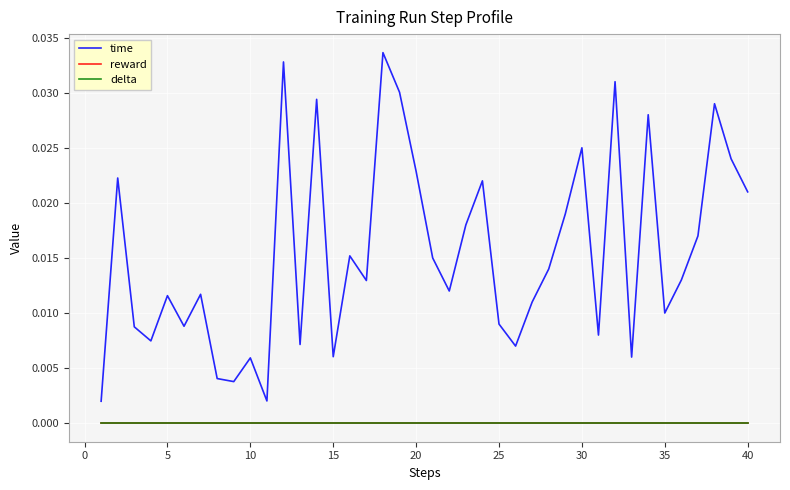

True or false: time and reward cross at least once.

False